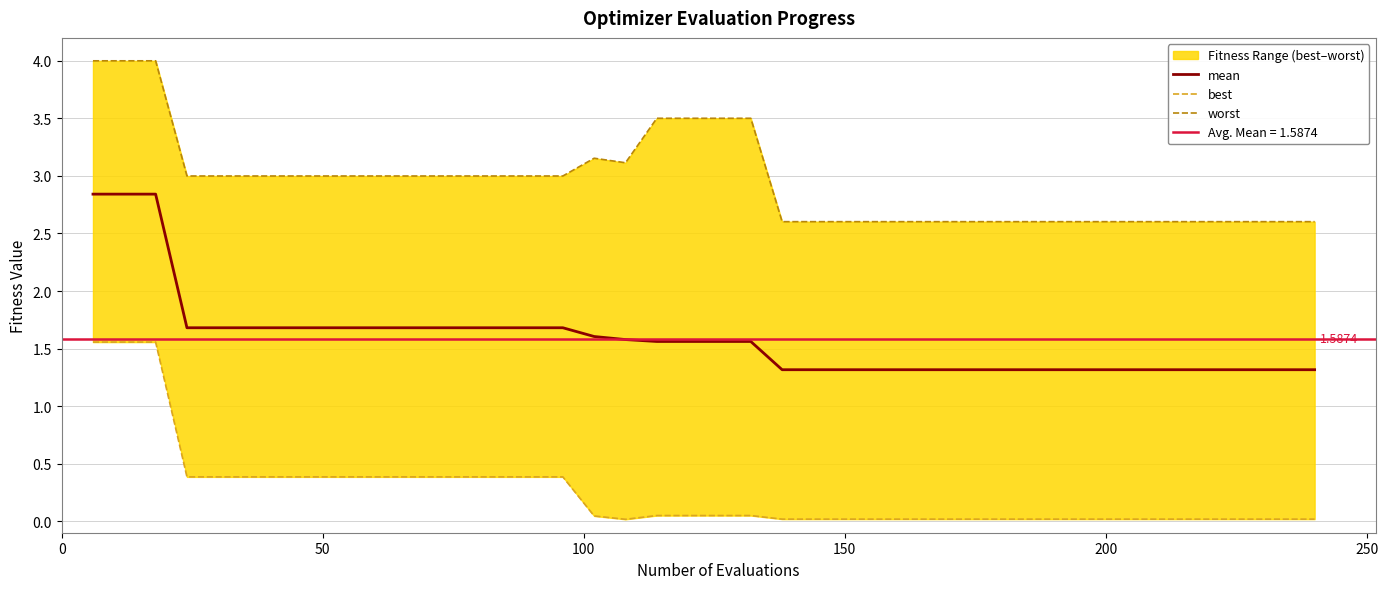

True or false: worst and mean cross at least once.

False